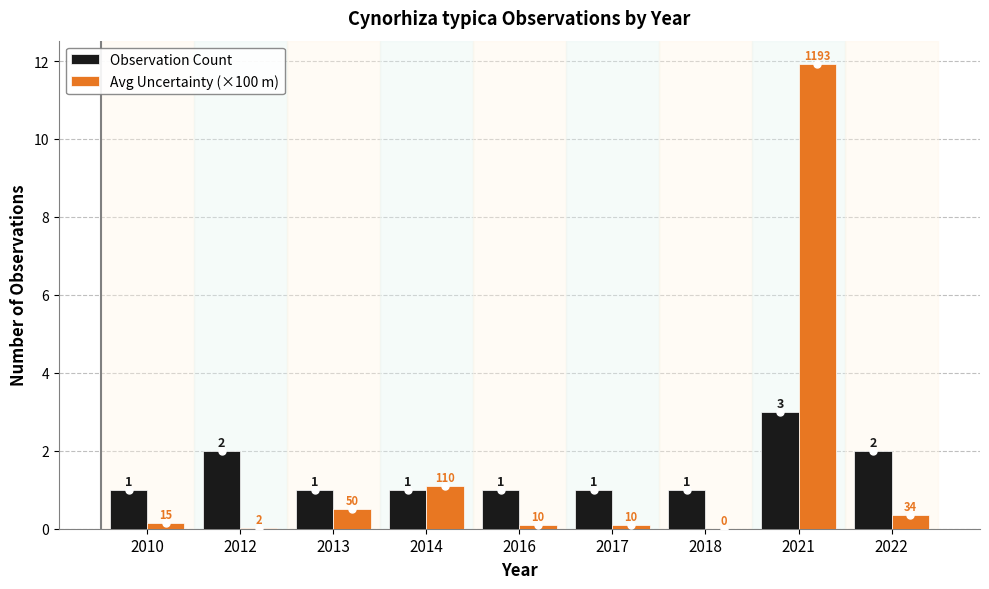

Which category has the highest value in the Avg Uncertainty (×100 m) series?

2021